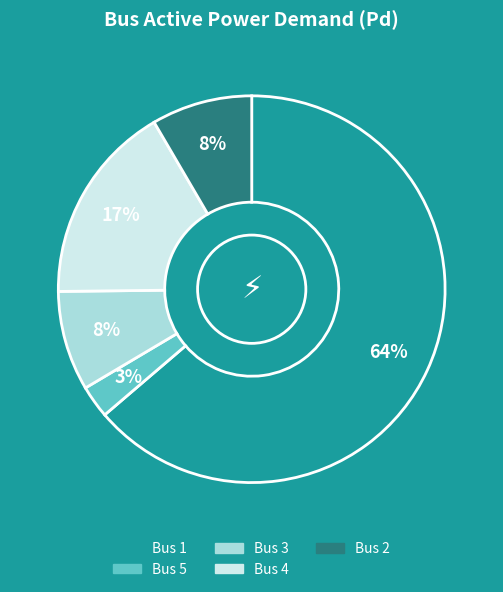

To the nearest percent, what is the average slice percentage?

20%